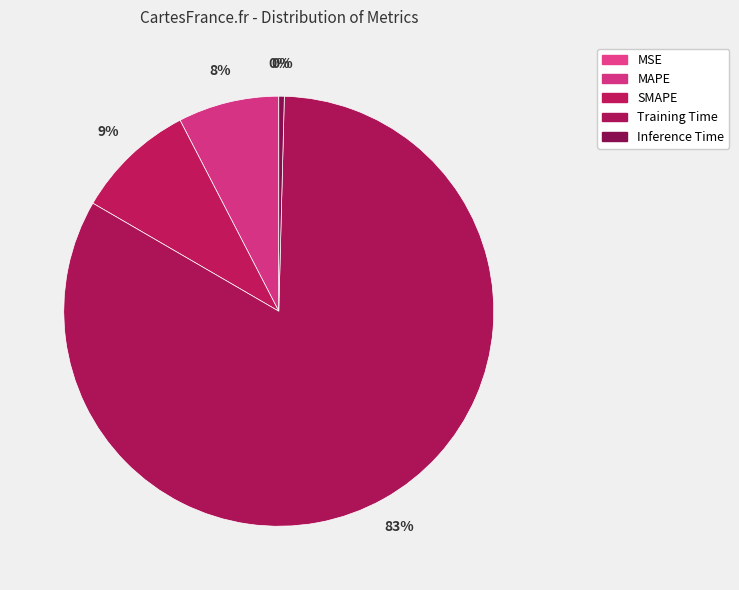

Is it true that SMAPE is 20% of the pie?

False